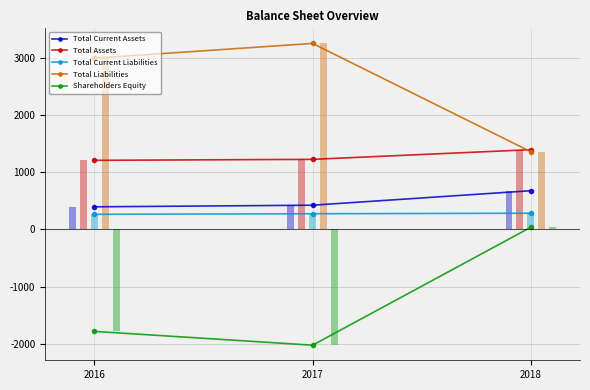

At which category does the chart reach its peak across all series?

2017